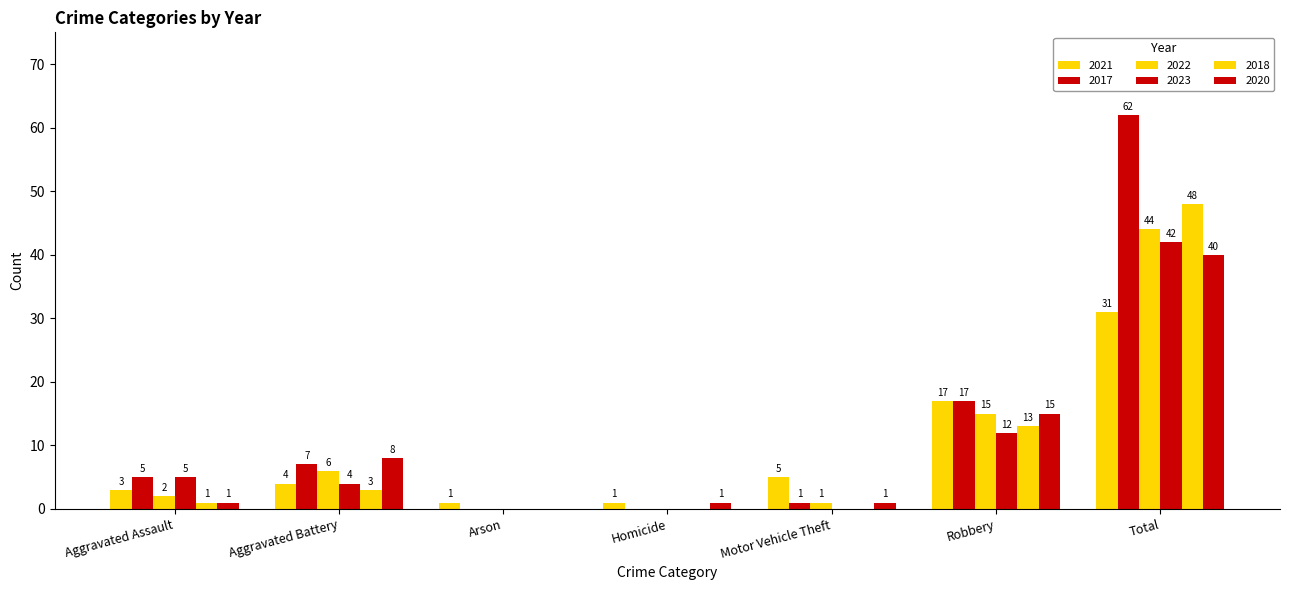

Reading left to right, list all the values displayed in this chart.

2021: Aggravated Assault=3	Aggravated Battery=4	Arson=1	Homicide=1	Motor Vehicle Theft=5	Robbery=17	Total=31
2017: Aggravated Assault=5	Aggravated Battery=7	Arson=0	Homicide=0	Motor Vehicle Theft=1	Robbery=17	Total=62
2022: Aggravated Assault=2	Aggravated Battery=6	Arson=0	Homicide=0	Motor Vehicle Theft=1	Robbery=15	Total=44
2023: Aggravated Assault=5	Aggravated Battery=4	Arson=0	Homicide=0	Motor Vehicle Theft=0	Robbery=12	Total=42
2018: Aggravated Assault=1	Aggravated Battery=3	Arson=0	Homicide=0	Motor Vehicle Theft=0	Robbery=13	Total=48
2020: Aggravated Assault=1	Aggravated Battery=8	Arson=0	Homicide=1	Motor Vehicle Theft=1	Robbery=15	Total=40